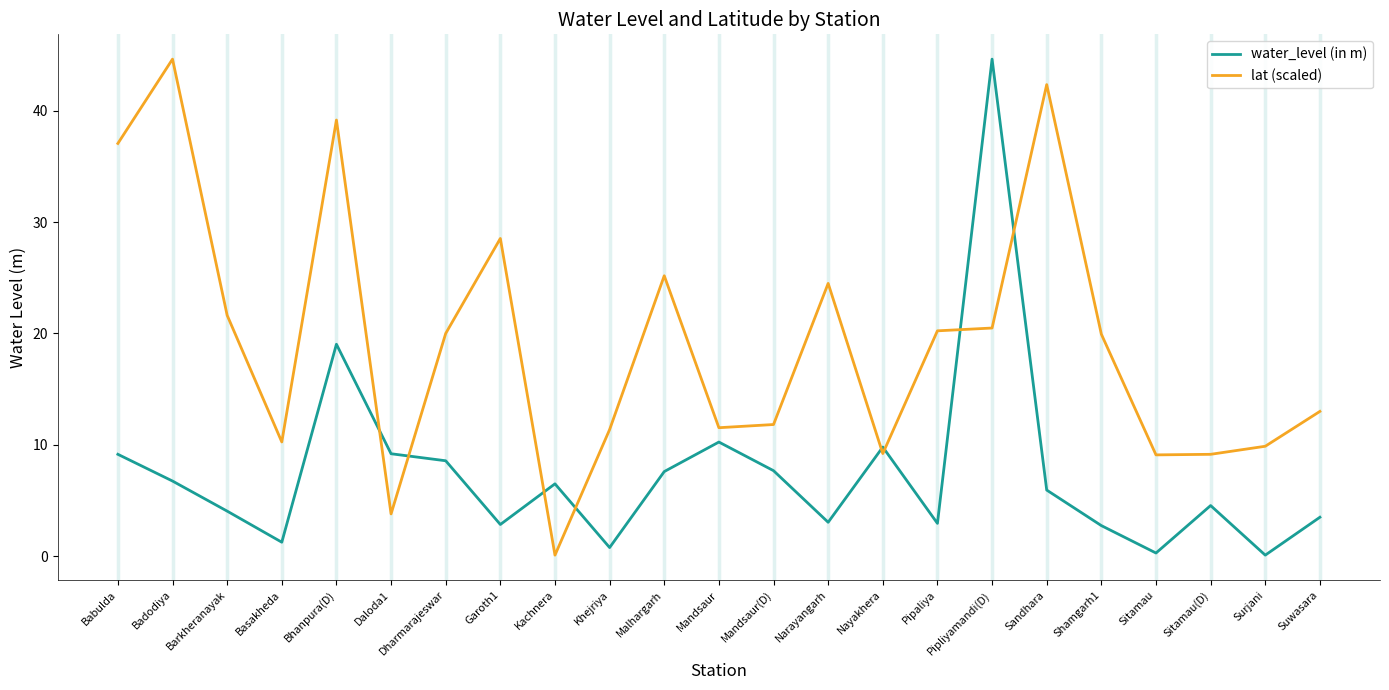

What is the minimum value for lat (scaled)?

0.1